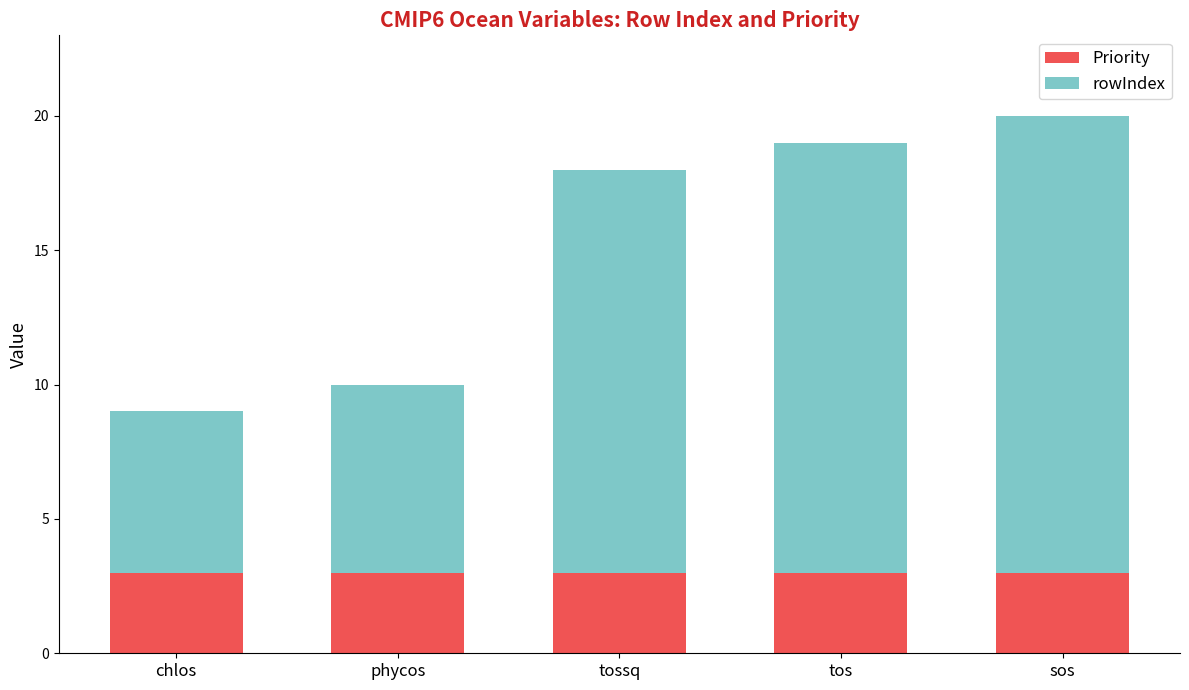

True or false: Priority has a value of 1 at sos.

False